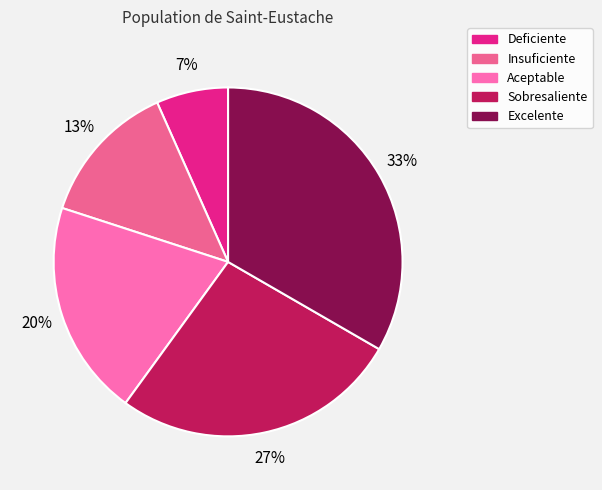

What is the smallest slice in the pie chart?

Deficiente